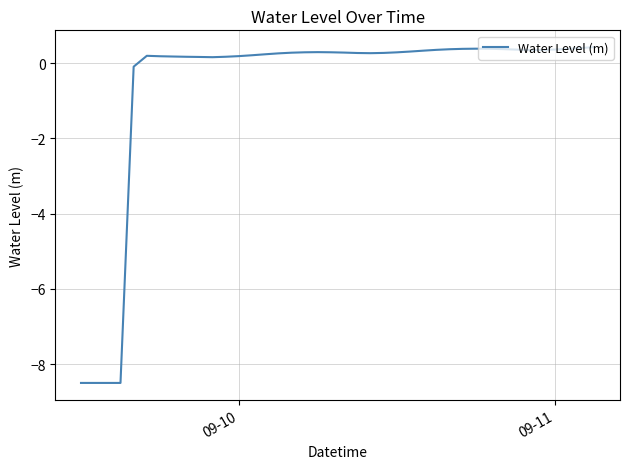

What is the difference between the maximum and minimum values?

8.9